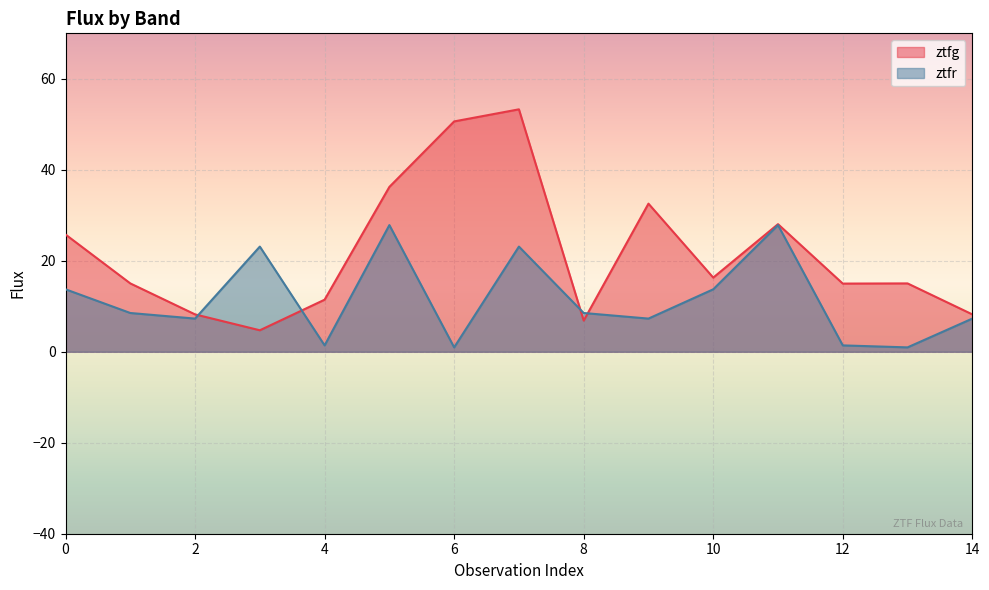

Reading left to right, transcribe all the data shown in this chart.

ztfg: 25.8	15.0	8.2	4.7	11.4	36.2	50.6	53.3	6.9	32.6	16.3	28.1	15.0	15.0	8.2
ztfr: 13.7	8.5	7.3	23.1	1.4	27.8	1.0	23.1	8.5	7.3	13.7	27.8	1.4	1.0	7.3